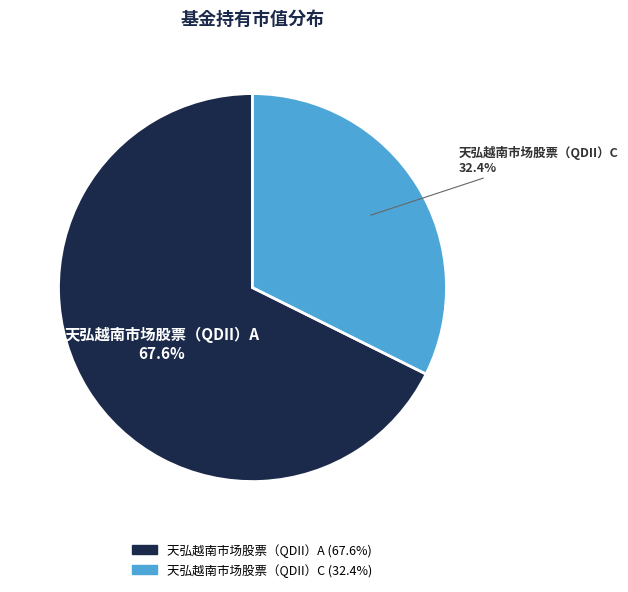

How many segments does this pie chart have?

2